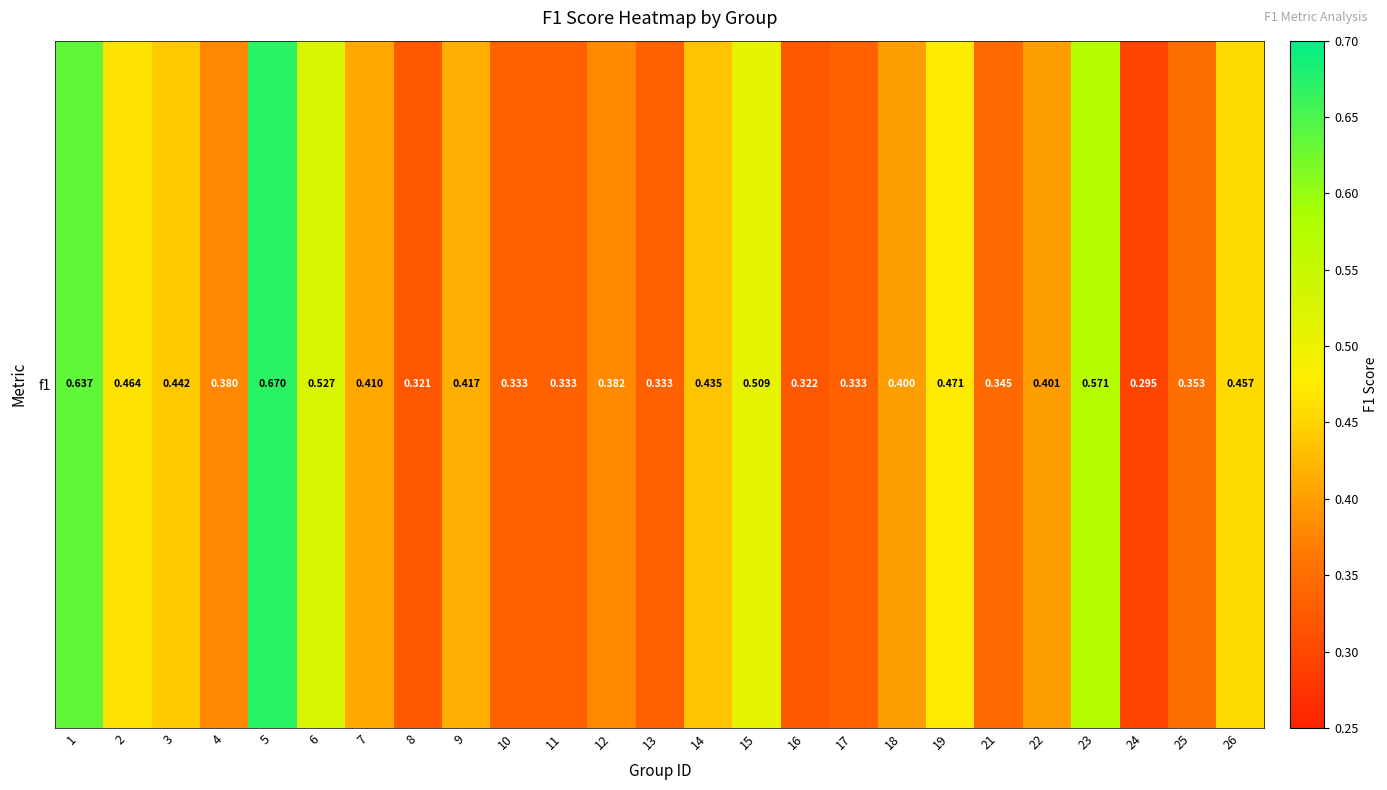

Is it true that the value at 7 is 0.4?

True